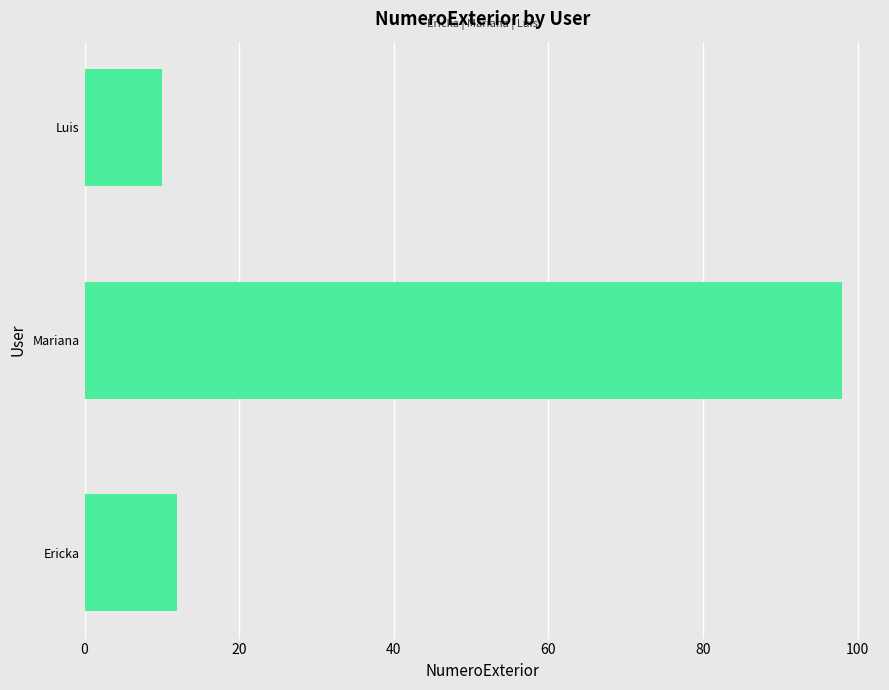

Where is the data nearest to the value 54?

Ericka